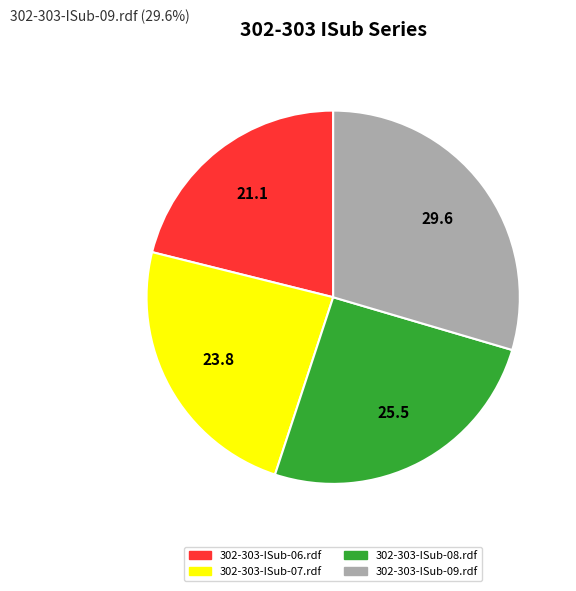

Between 302-303-ISub-09.rdf and 302-303-ISub-08.rdf, which is larger?

302-303-ISub-09.rdf